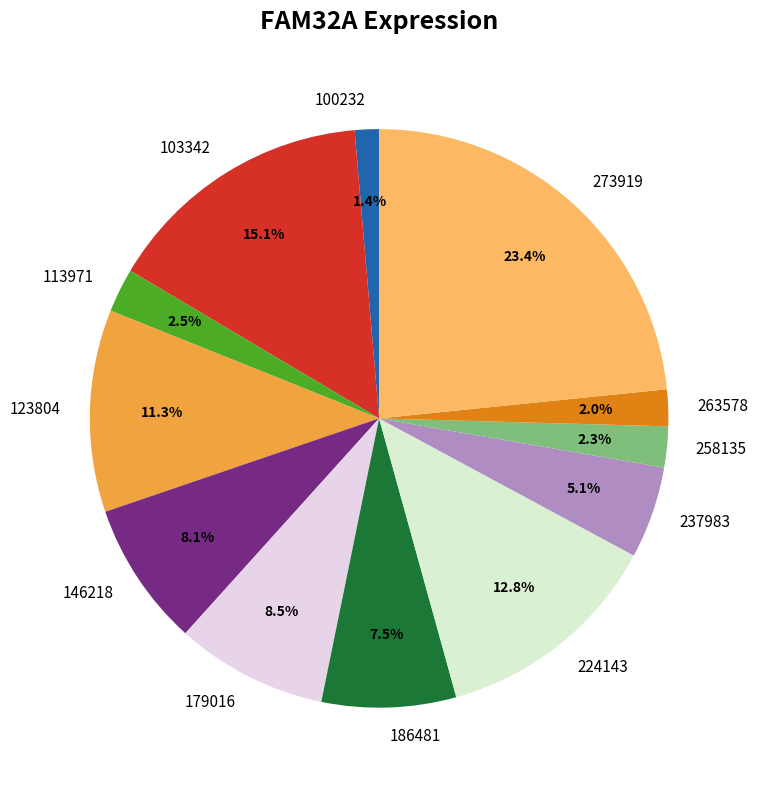

How many segments does this pie chart have?

12